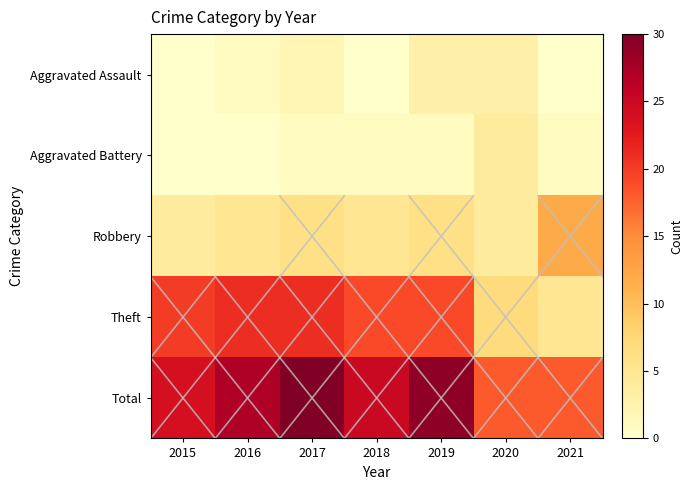

At how many categories does at least one series exceed 16?

7